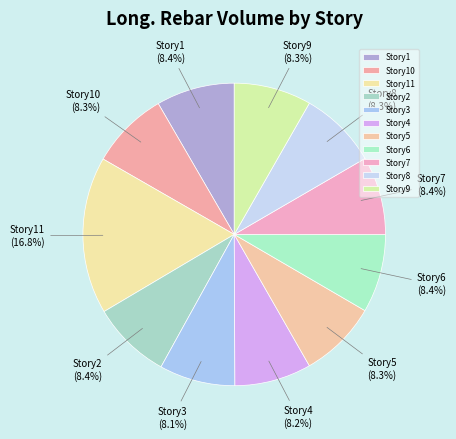

Is there any slice that represents more than half of the pie?

No